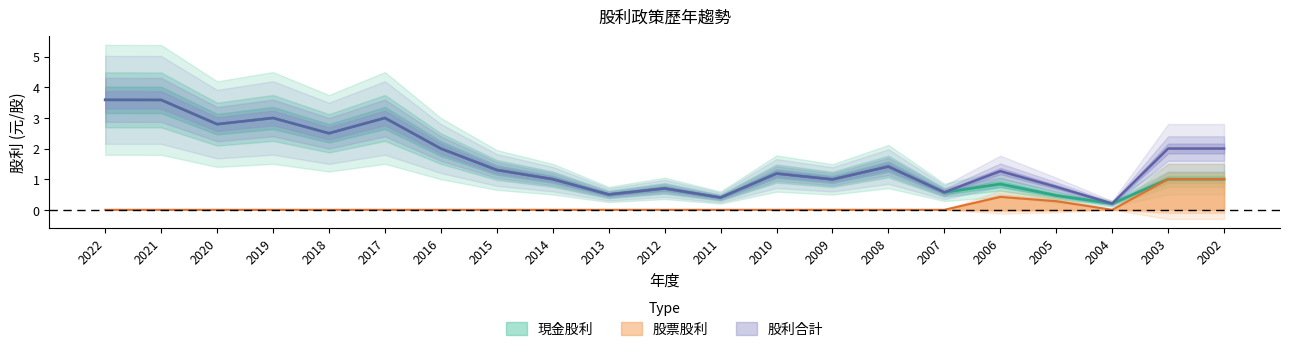

The value of 股票股利 at 2007 is -0.6. True or false?

False